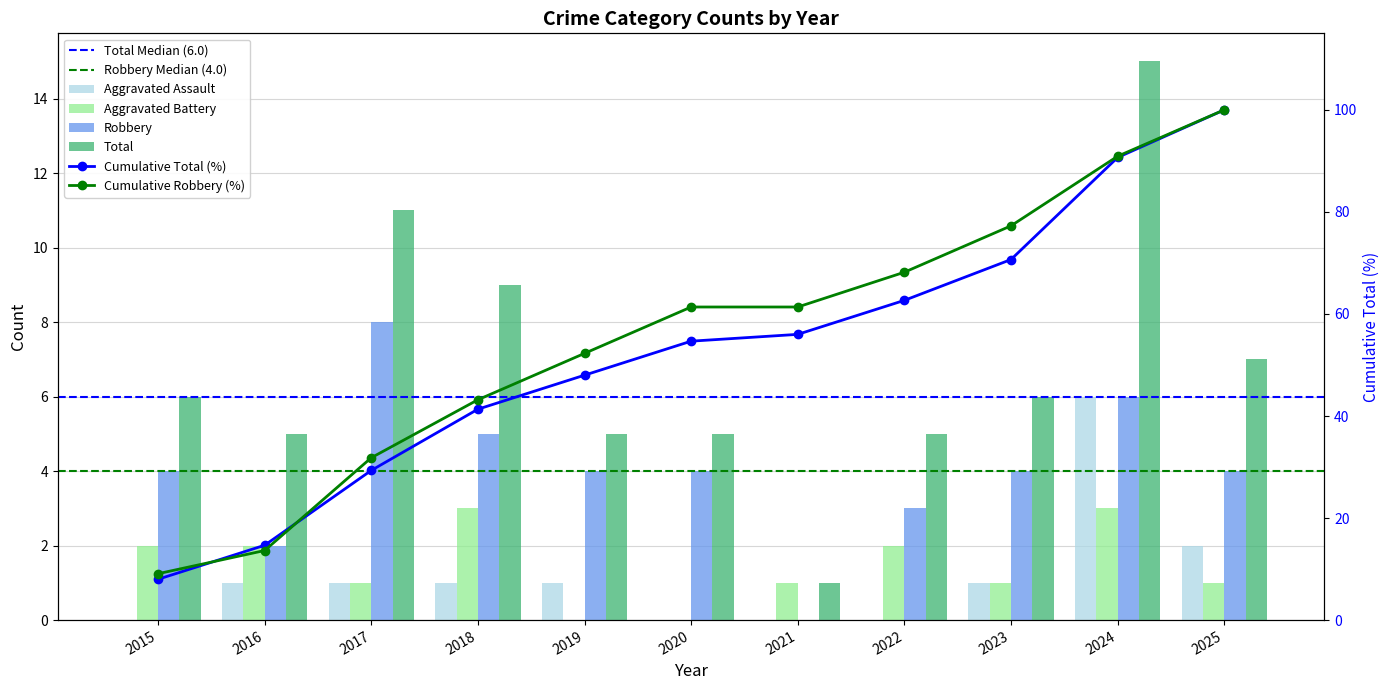

Does the chart contain stacked bars?

No